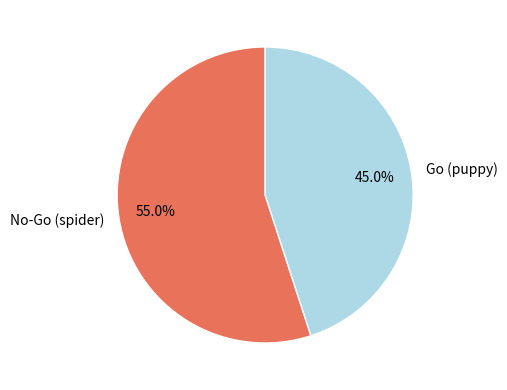

What is the total percentage of Go (puppy) and No-Go (spider)?

100.0%